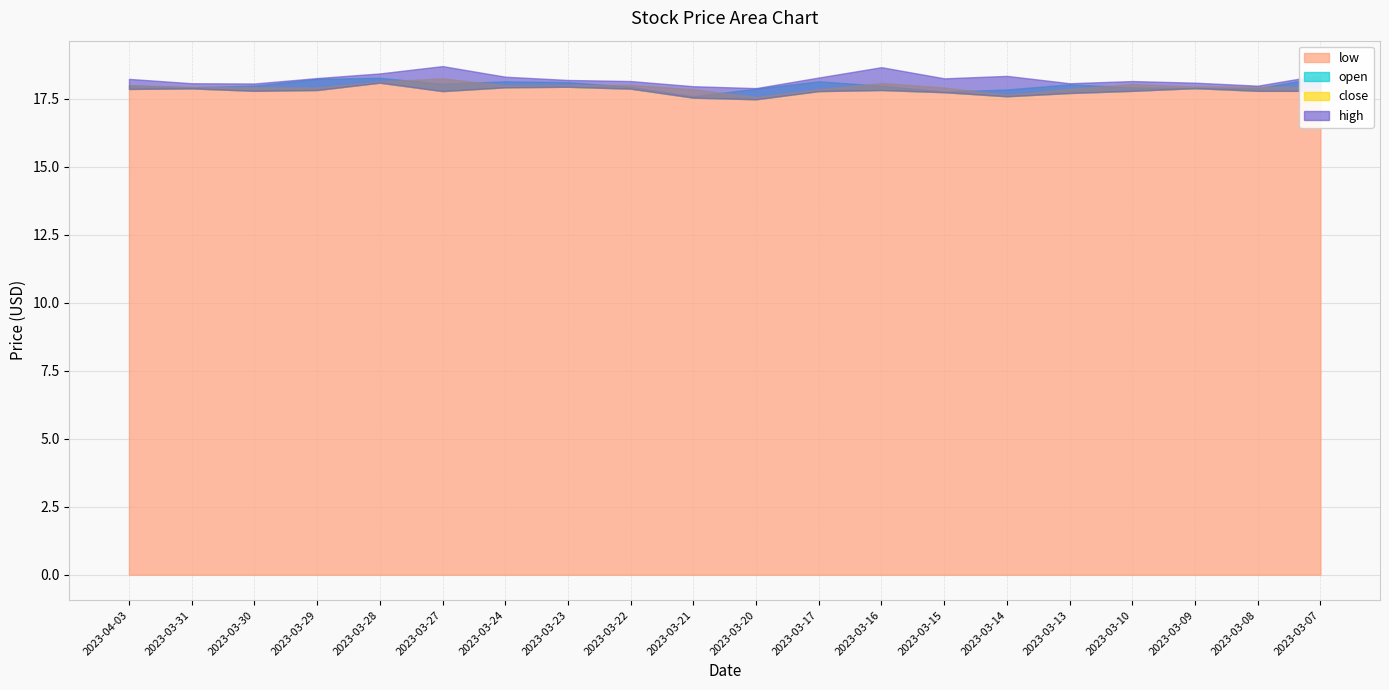

At which category is the sum across all series the highest?

2023-03-28